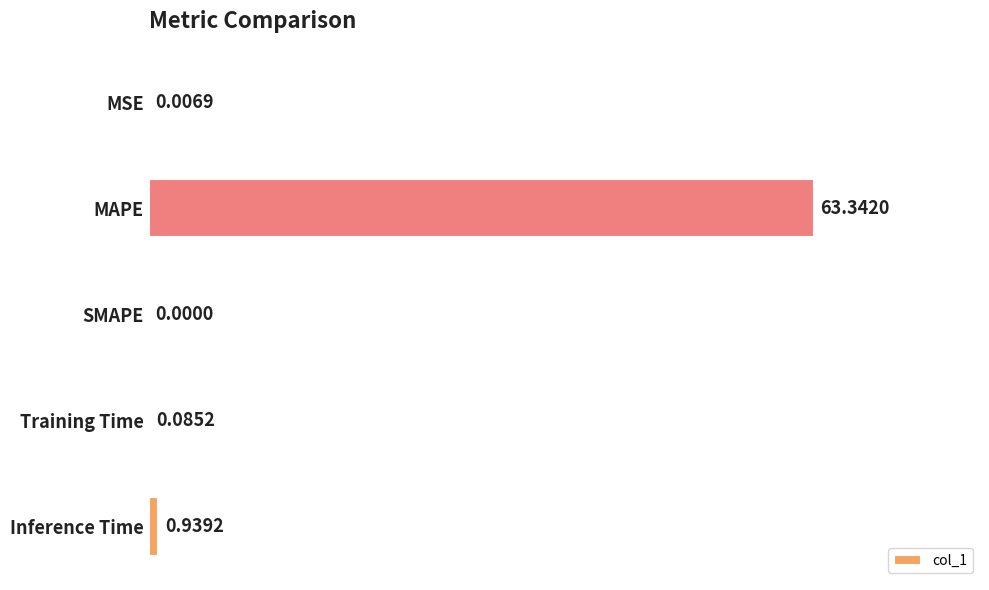

Where is the data nearest to the value 31?

Inference Time